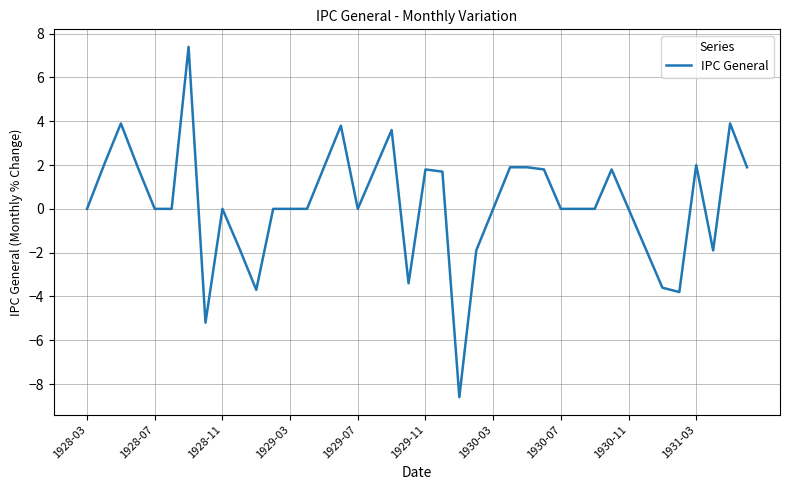

Reading left to right, list all the values displayed in this chart.

0.0	2.0	3.9	1.9	0.0	0.0	7.4	-5.2	0.0	-1.8	-3.7	0.0	0.0	0.0	1.9	3.8	0.0	1.8	3.6	-3.4	1.8	1.7	-8.6	-1.9	0.0	1.9	1.9	1.8	0.0	0.0	0.0	1.8	0.0	-1.8	-3.6	-3.8	2.0	-1.9	3.9	1.9